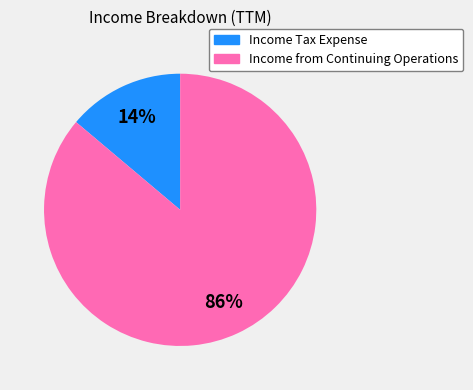

To the nearest percent, what is the average slice percentage?

50%